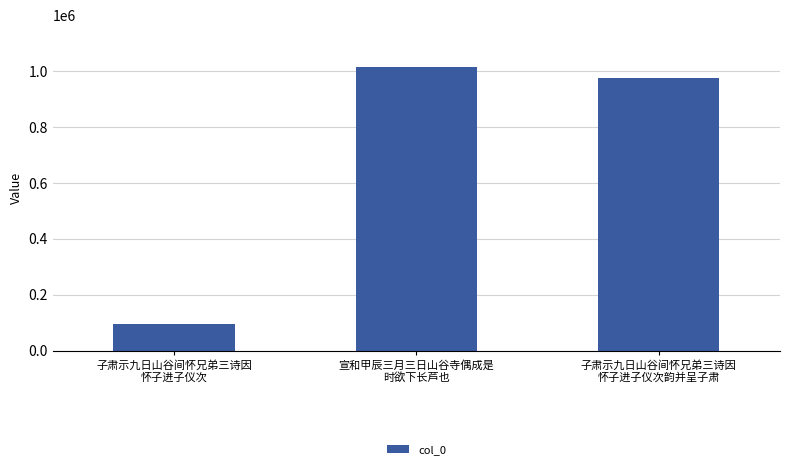

What is the label of the 3rd bar from the right?

子肃示九日山谷间怀兄弟三诗因
怀子进子仪次